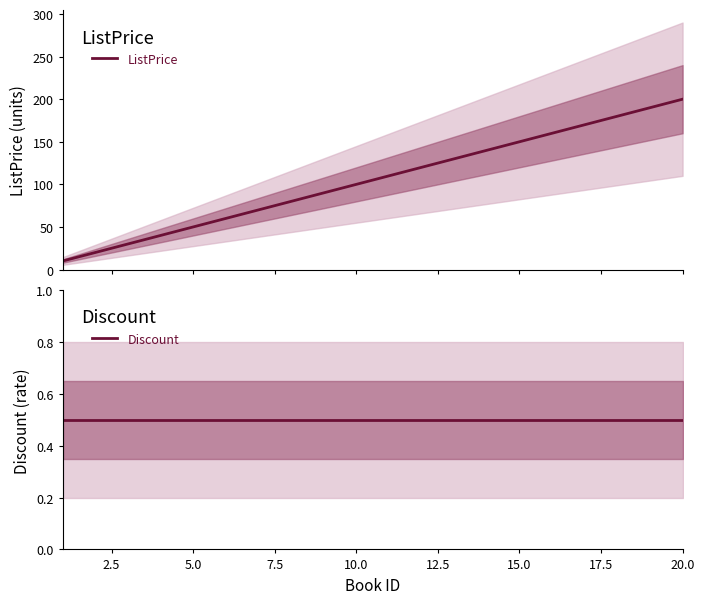

True or false: Discount and ListPrice cross at least once.

False